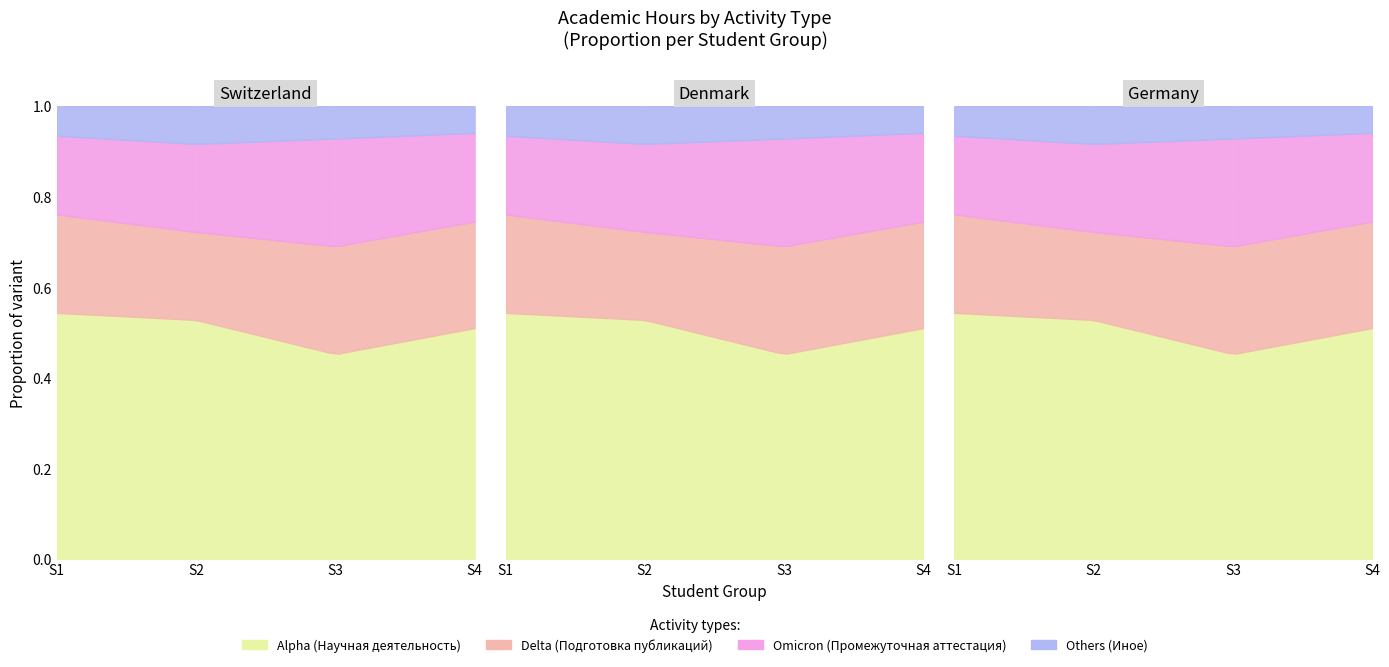

Is the value of Delta at 1 greater than the value of Alpha at 2?

No